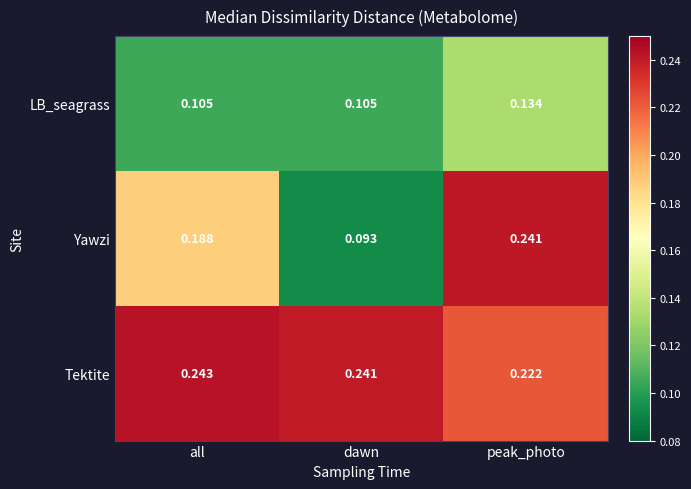

Rank the series at dawn from lowest to highest value.

Yawzi, LB_seagrass, Tektite